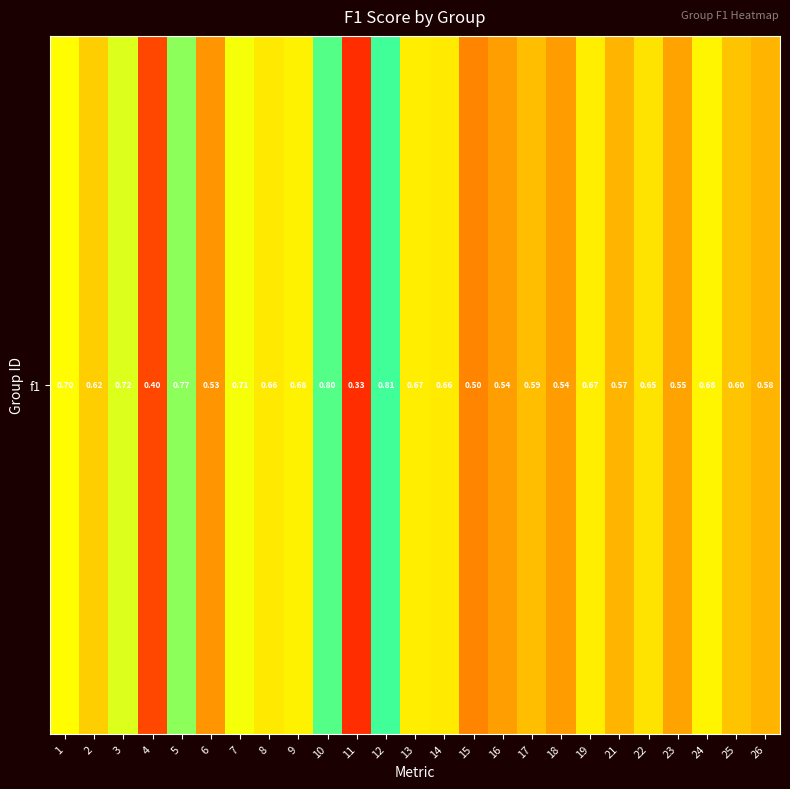

What value does the data have at 12?

0.8